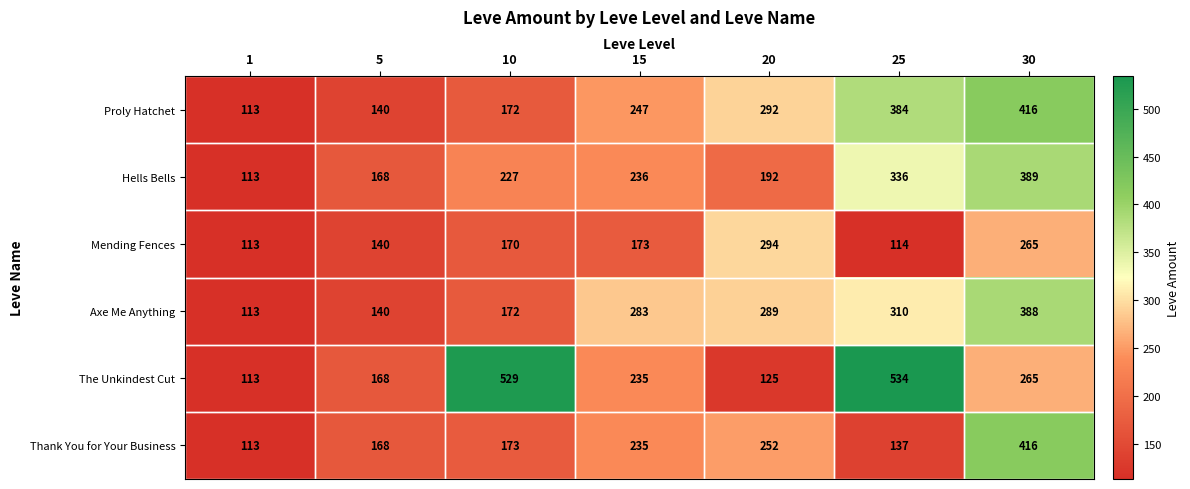

At which label does Mending Fences reach its peak?

20